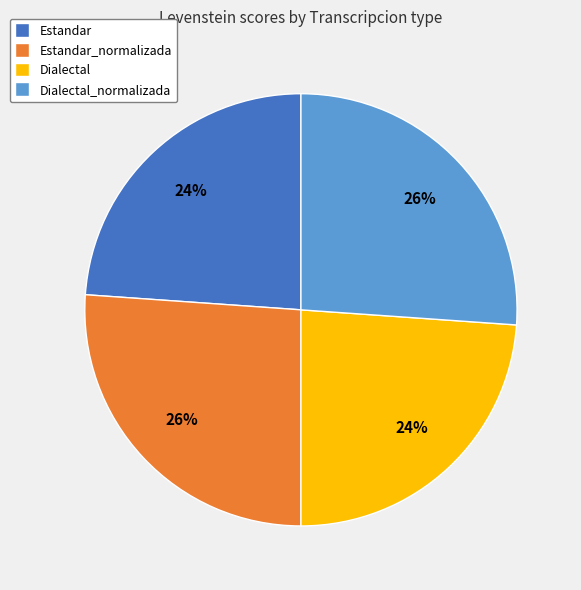

Which has a higher value, Dialectal or Dialectal_normalizada?

Dialectal_normalizada